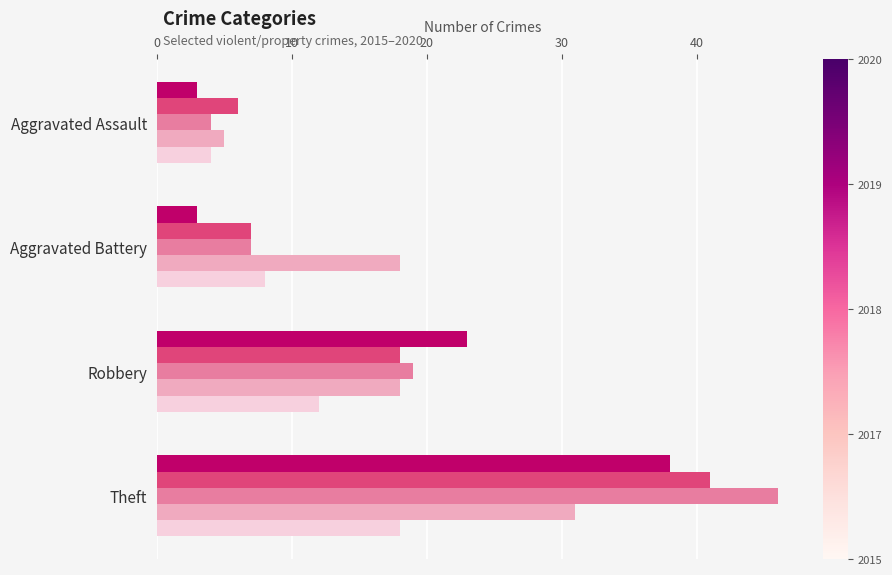

What is the smallest value displayed?

3